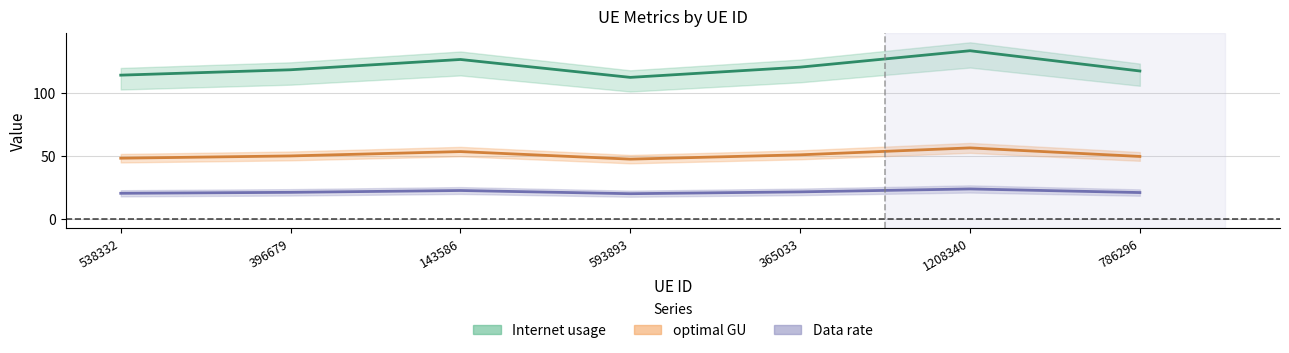

Between 396679 and 365033, which series saw the biggest shift?

Internet usage